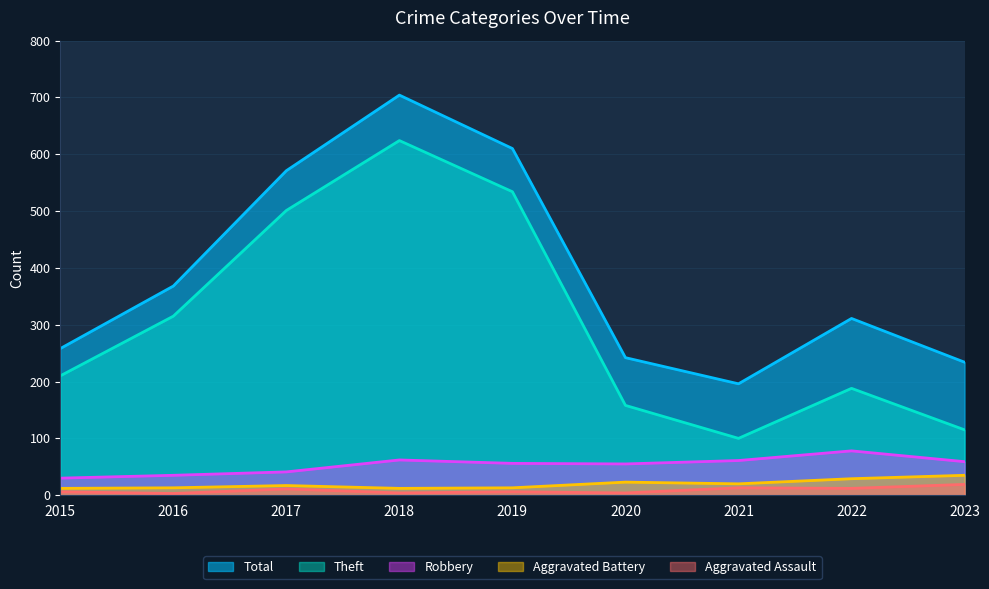

At which label is Theft closest to 362?

2016